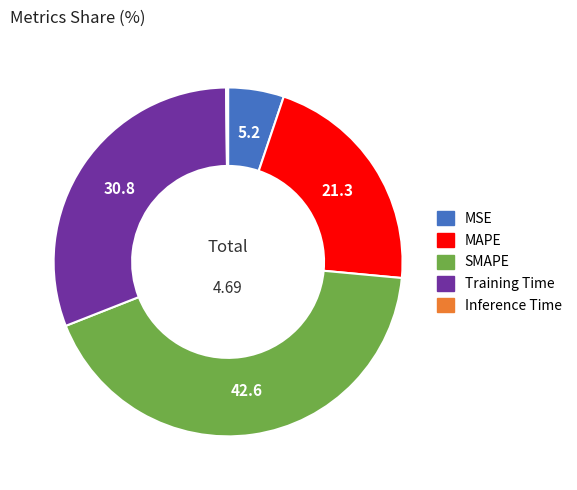

Is MSE the majority of the pie?

No